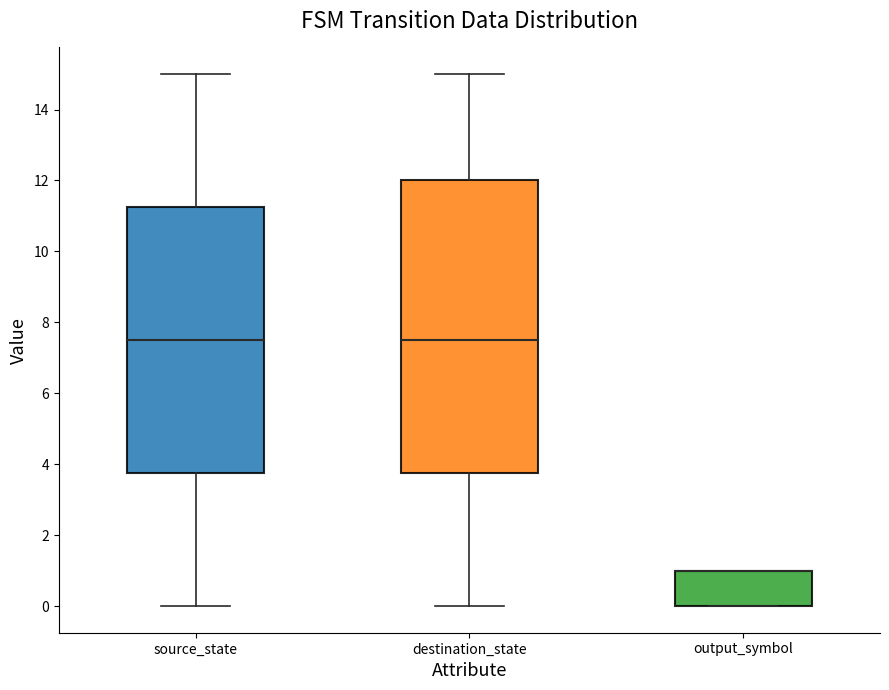

Reading left to right, read every box against the y-axis: the position of its median line, the range the box covers, and the ends of its whiskers. The values are not printed on the chart, so give them approximately, as read against the axis.

source_state: median 7.6, box 3.8 to 11.2, whiskers 0.0 to 15.0
destination_state: median 7.6, box 3.8 to 12.0, whiskers 0.0 to 15.0
output_symbol: median 1.0 (drawn on the box's upper edge), box 0.0 to 1.0, whiskers 0.0 to 1.0